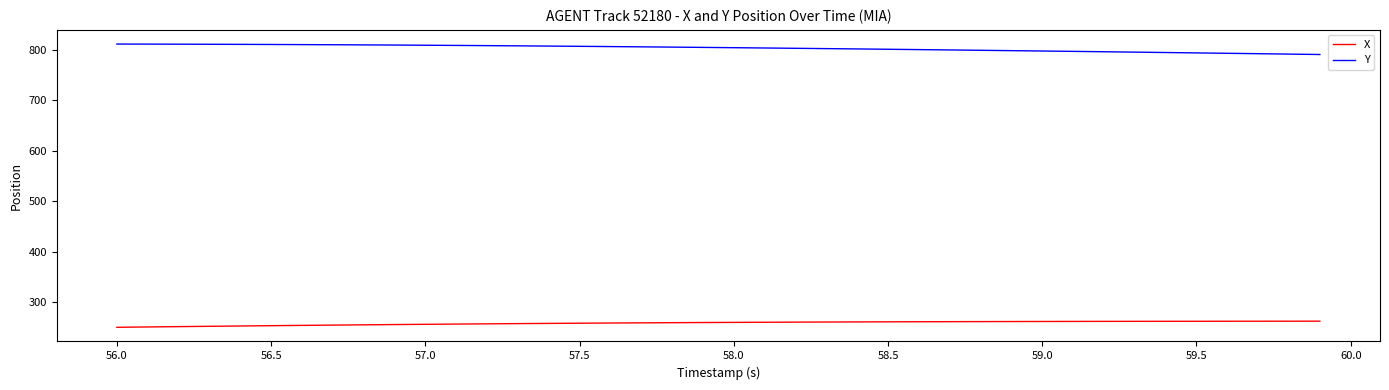

What is the minimum value for X?

250.1